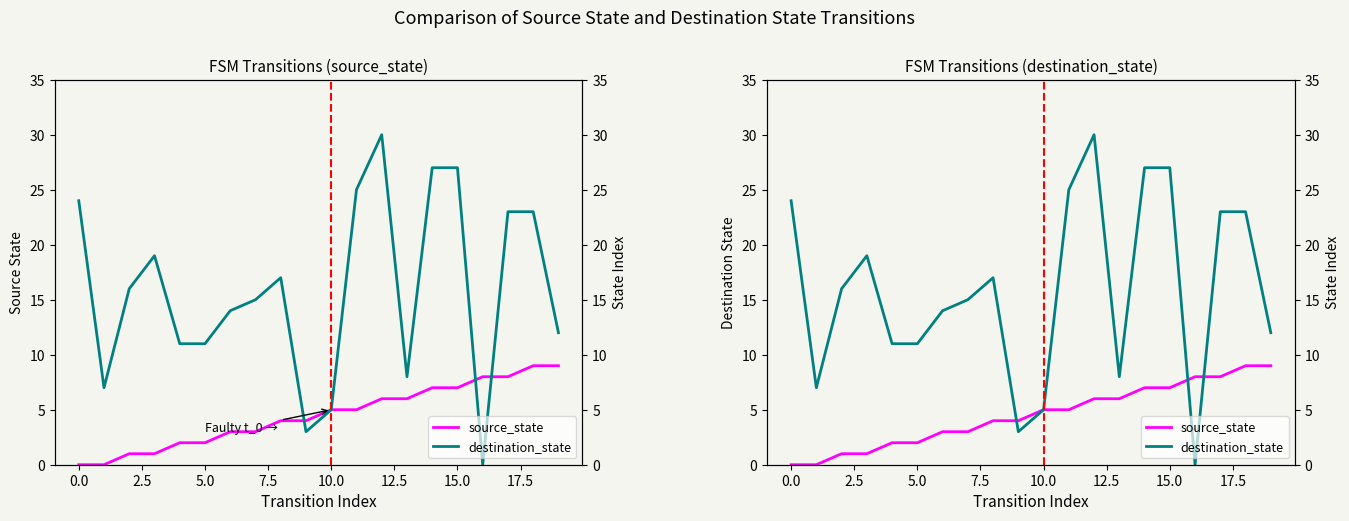

What is the total value across all series at 15?

34